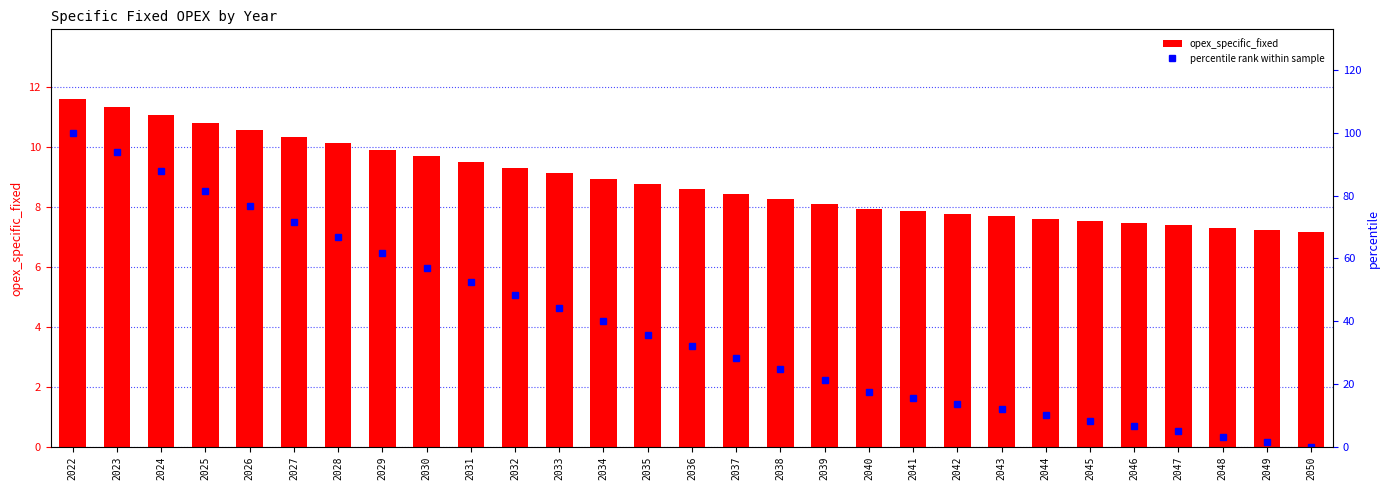

What is the total value across all series at 2031?

62.1